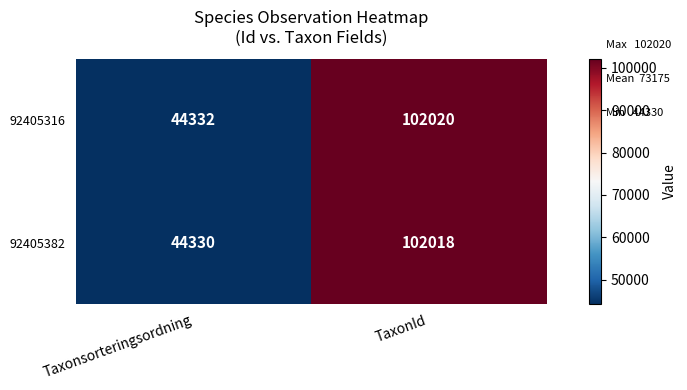

Reading right to left, transcribe all the data shown in this chart.

92405316: TaxonId=102020	Taxonsorteringsordning=44332
92405382: TaxonId=102018	Taxonsorteringsordning=44330